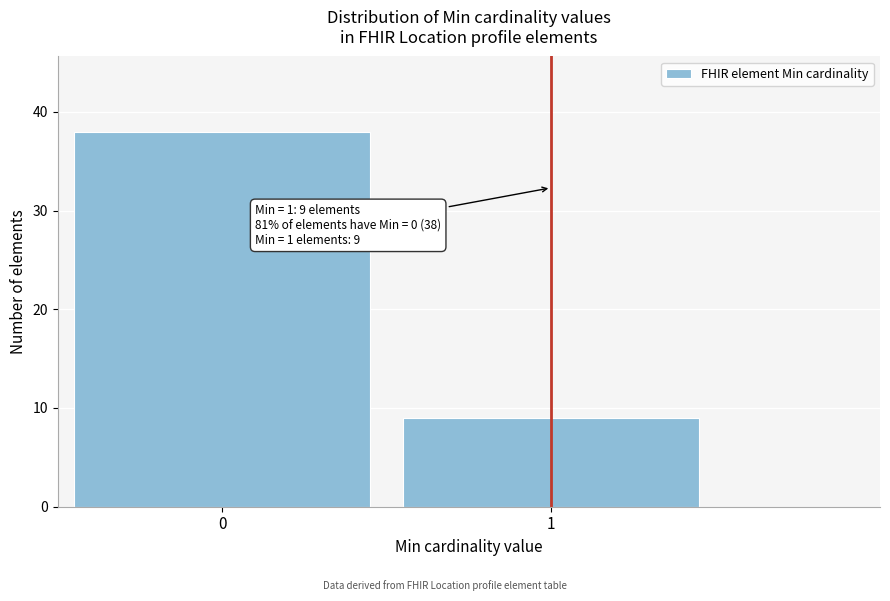

Reading right to left, transcribe all the data shown in this chart.

1=9	0=38